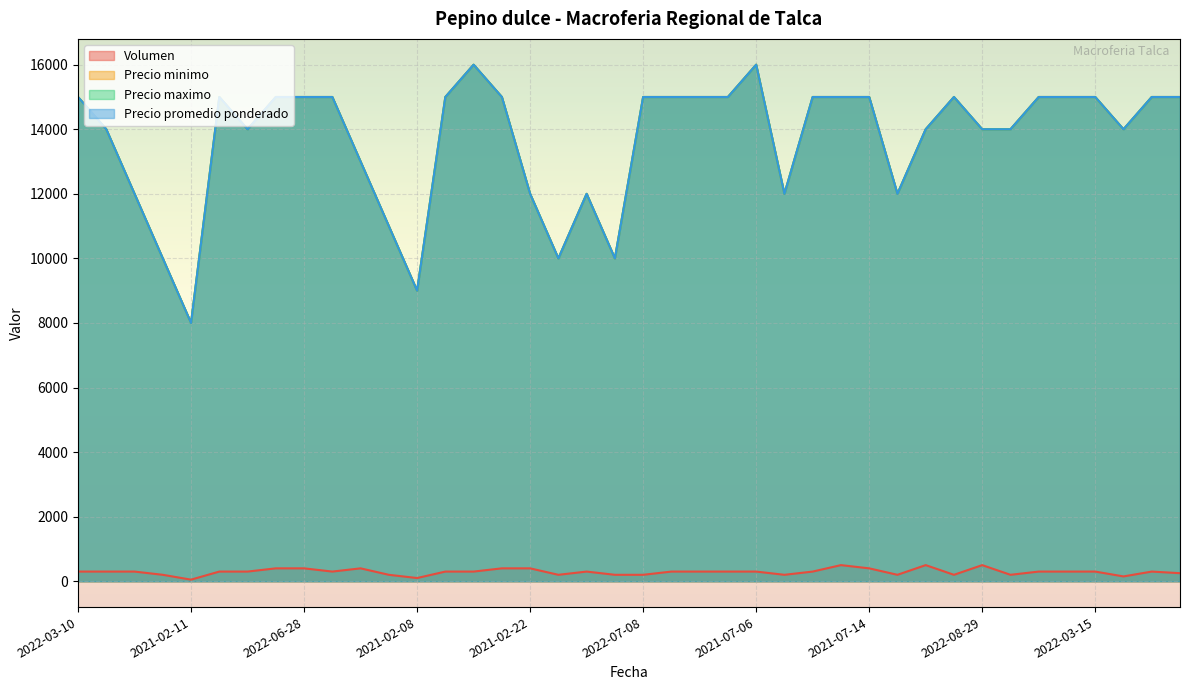

What is the maximum value for Precio minimo?

16000